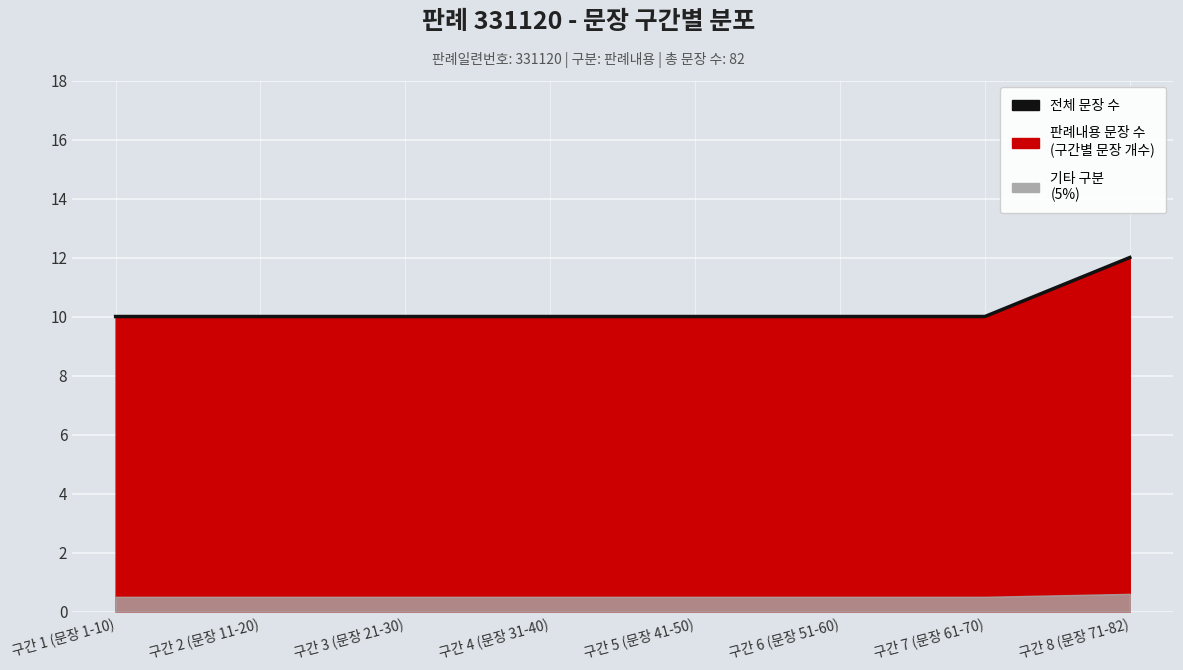

The chart shows a value of 16 at 구간 2 (문장 11-20). True or false?

False